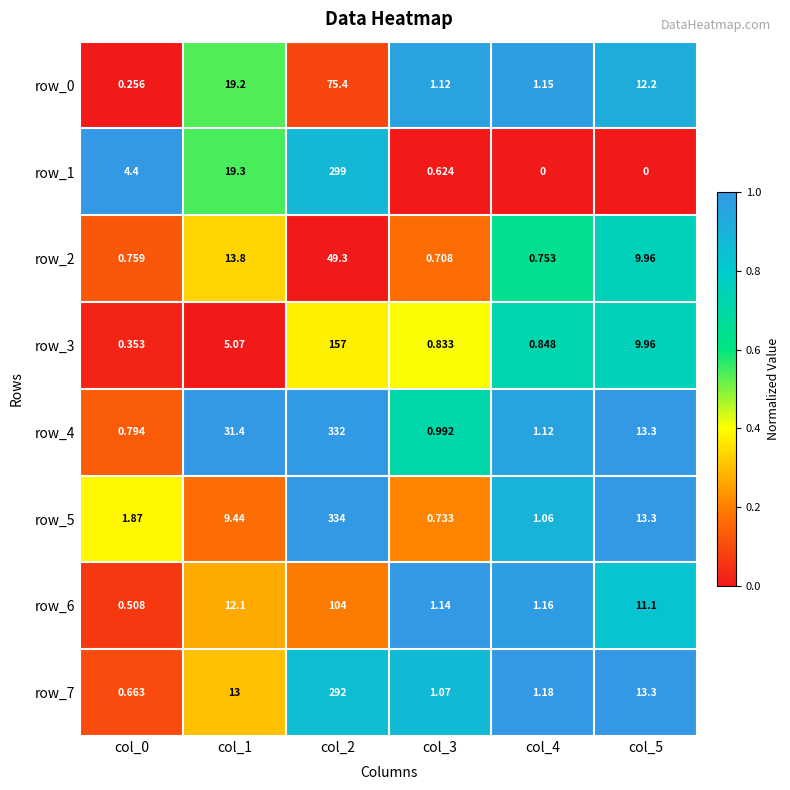

Which series has the largest total across all categories?

row_4